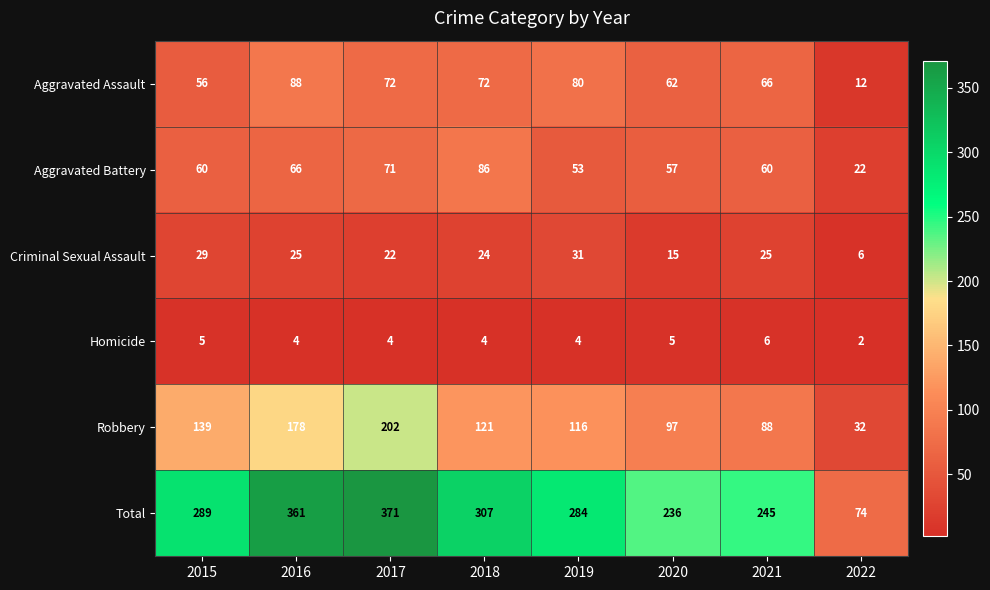

What is the lowest value of the Aggravated Assault series?

12